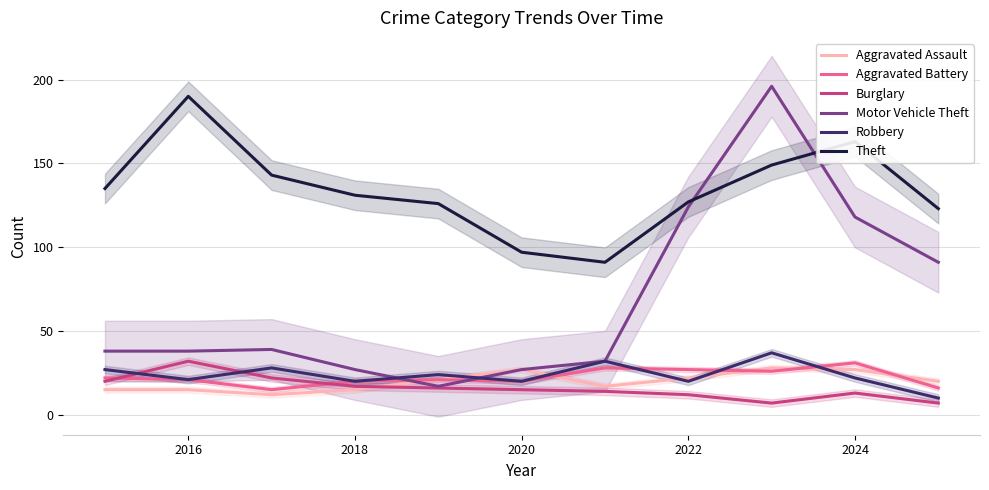

What is the highest value of the Motor Vehicle Theft series?

196